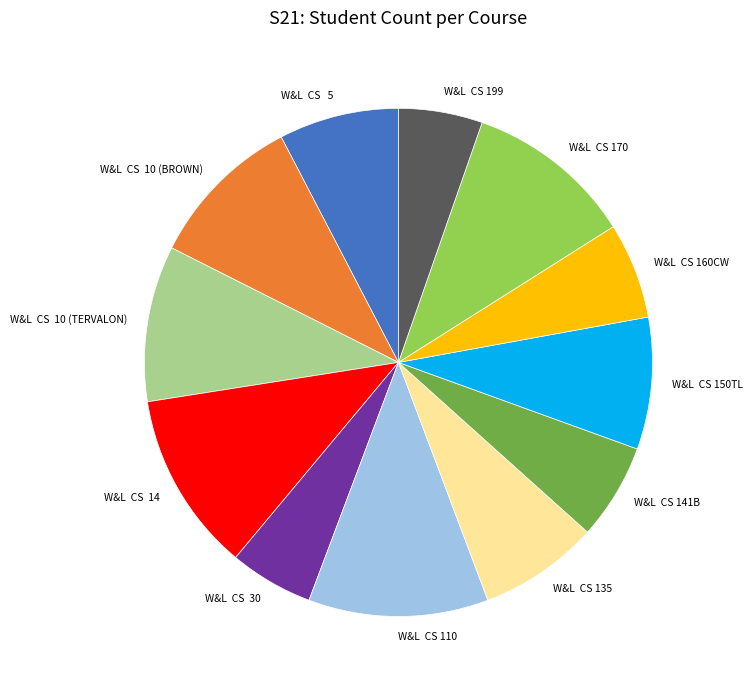

Count the number of slices in the pie.

12